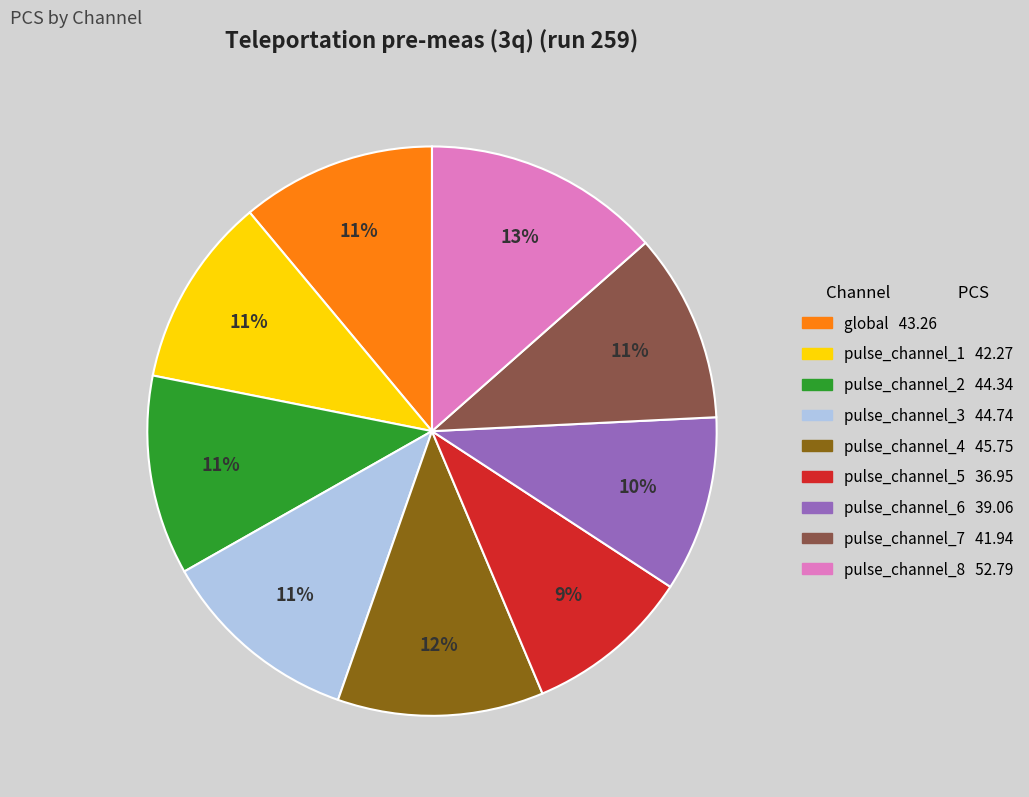

What percentage is the global slice, to the nearest percent?

11%